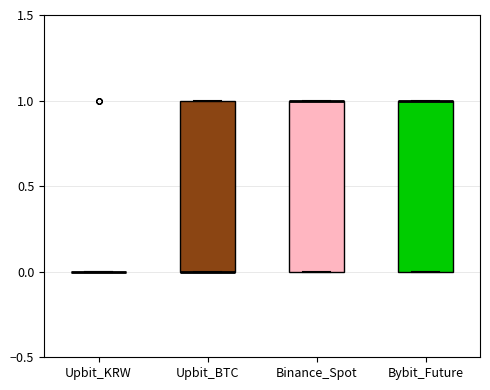

Where is the upper edge of the box for Binance_Spot on the y-axis? The values are not printed on the chart, so give them approximately, as read against the axis.

1